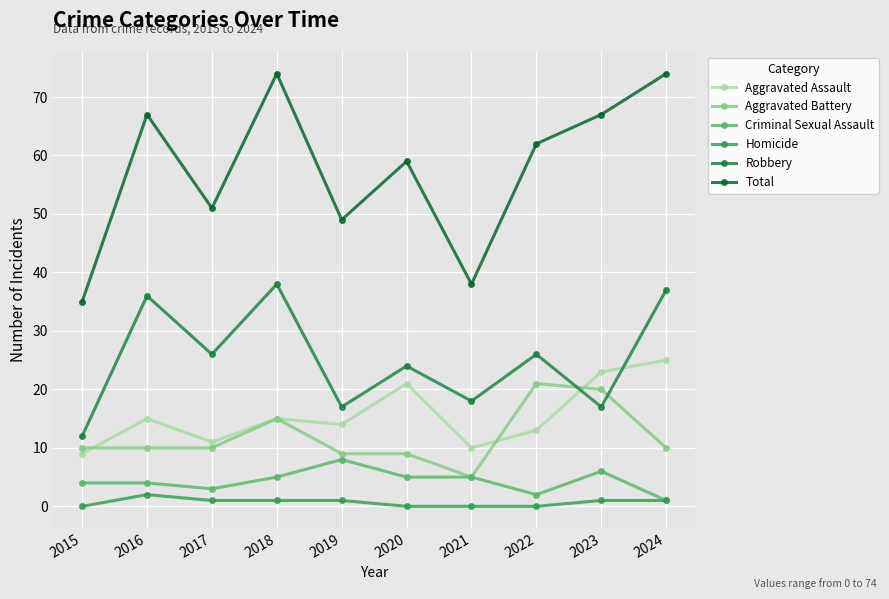

Where is the first local minimum for Criminal Sexual Assault?

2017